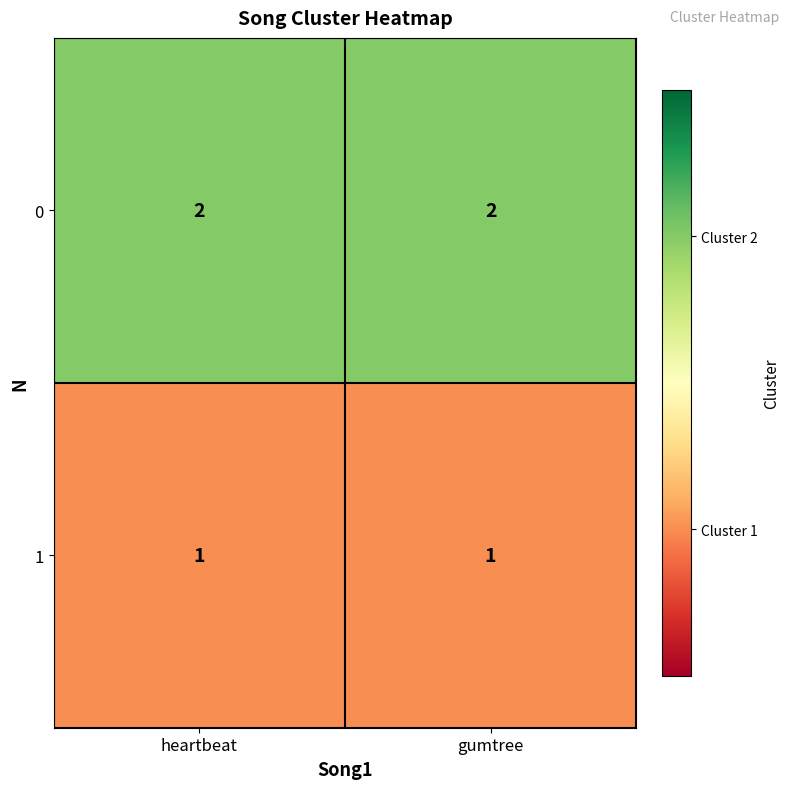

List the series in order of their peak value, lowest first.

1, 0